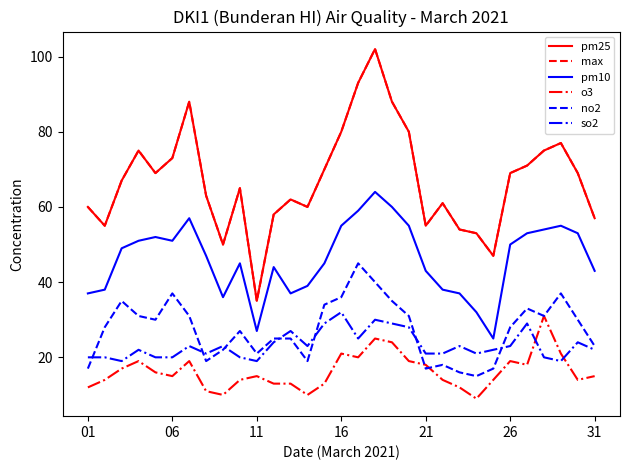

Does the chart have visible grid lines?

No